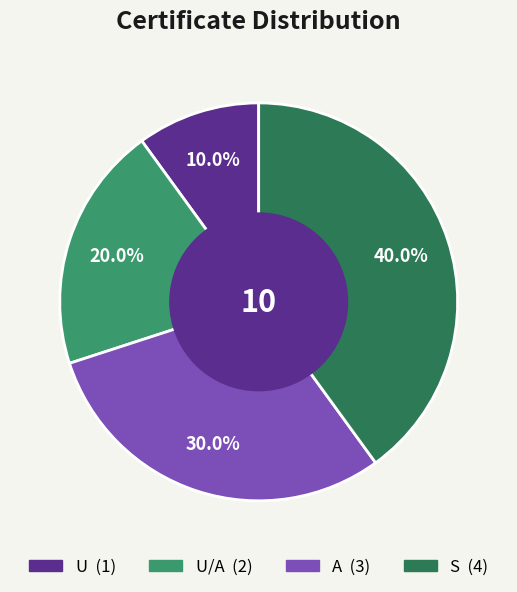

Is there any slice that represents more than half of the pie?

No